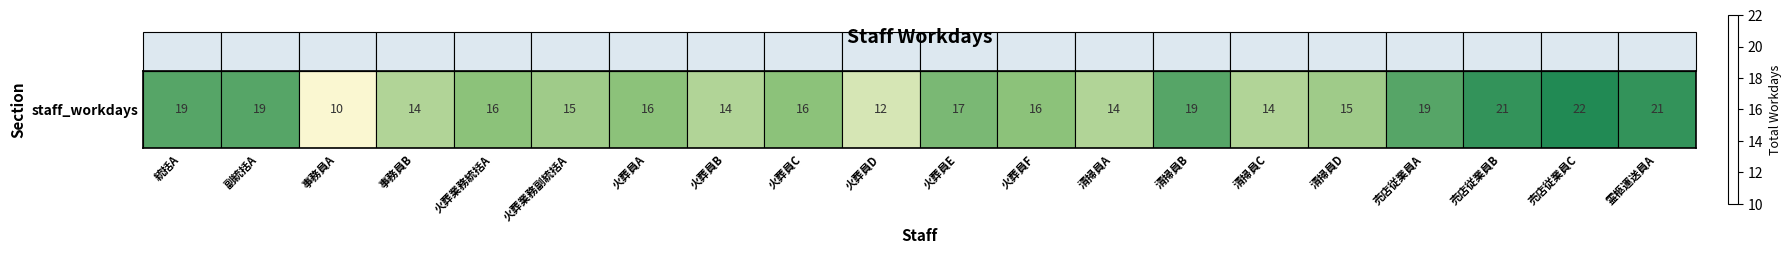

How many values are below 16?

8